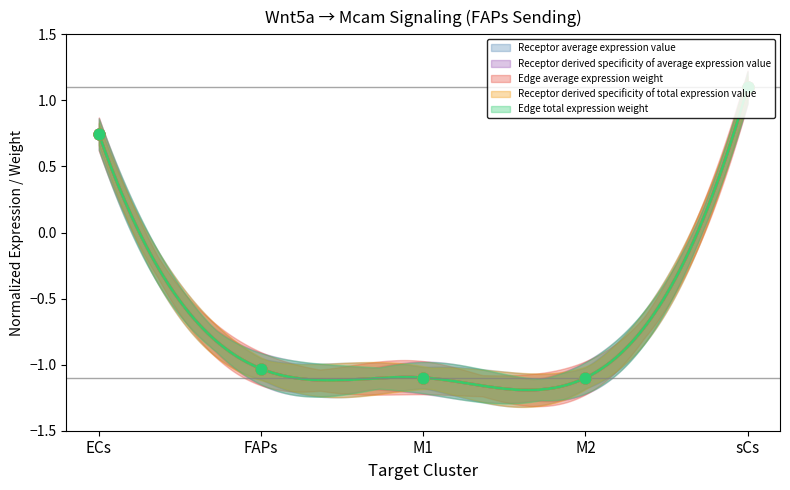

Which series reaches the minimum Y coordinate?

Receptor average expression value